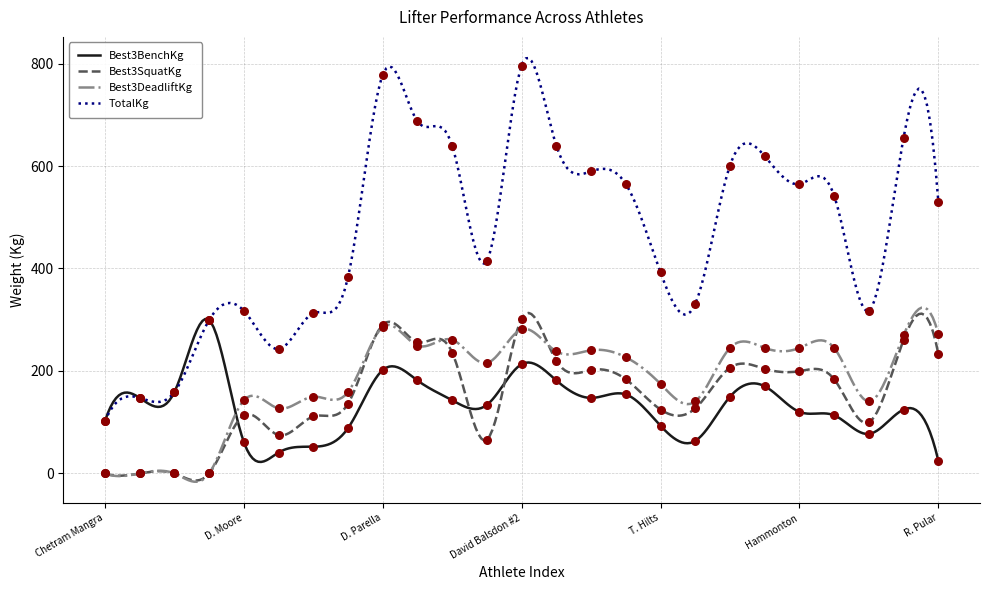

Is the value of Best3SquatKg at J. Knejpar greater than the value of Best3DeadliftKg at R. Stahbra?

Yes